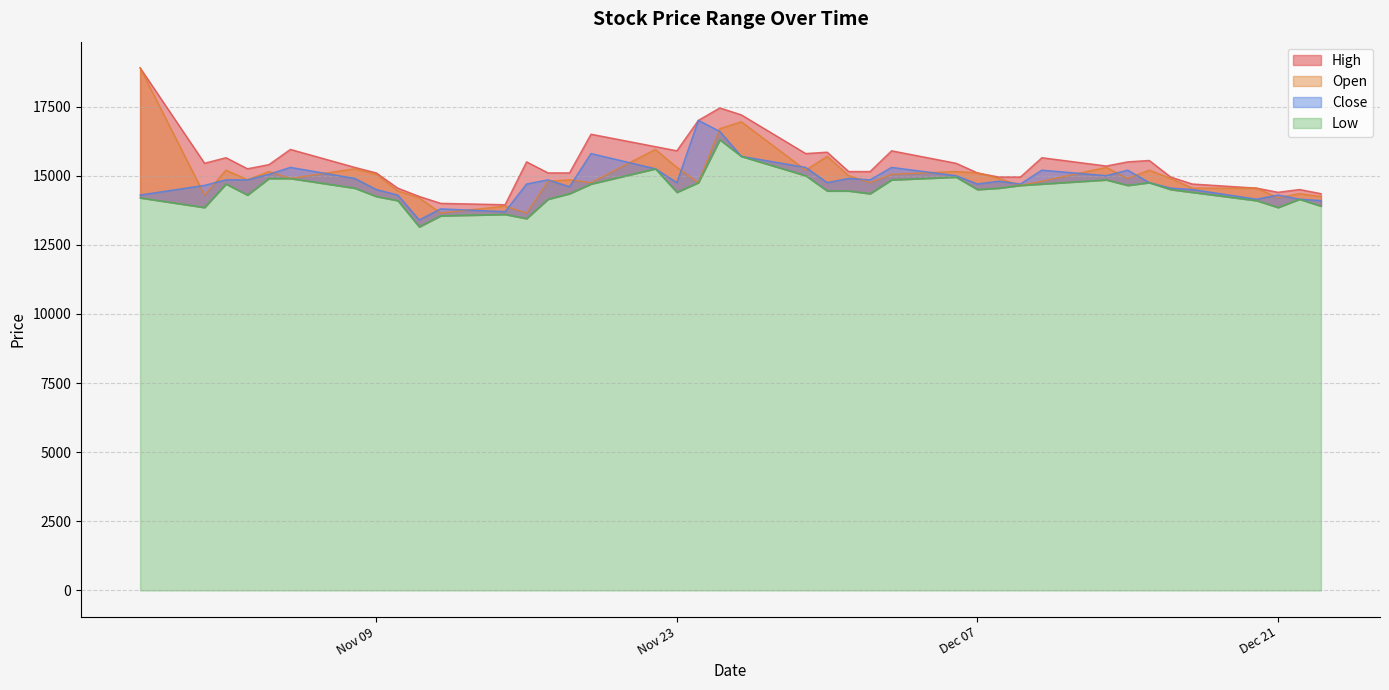

The Low series shows 25527 at 19. True or false?

False